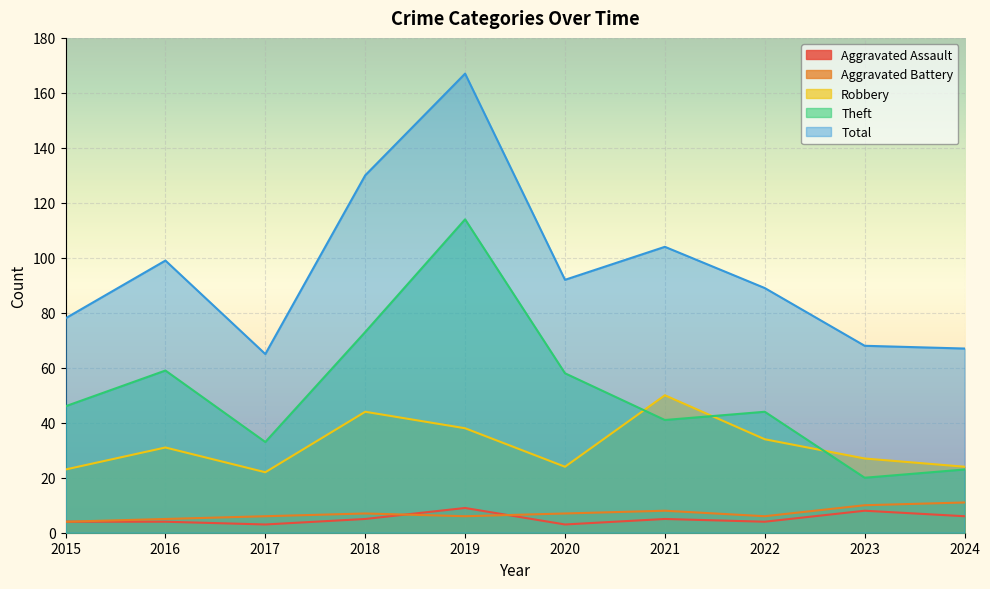

How many Aggravated Battery values are between 6 and 8?

6